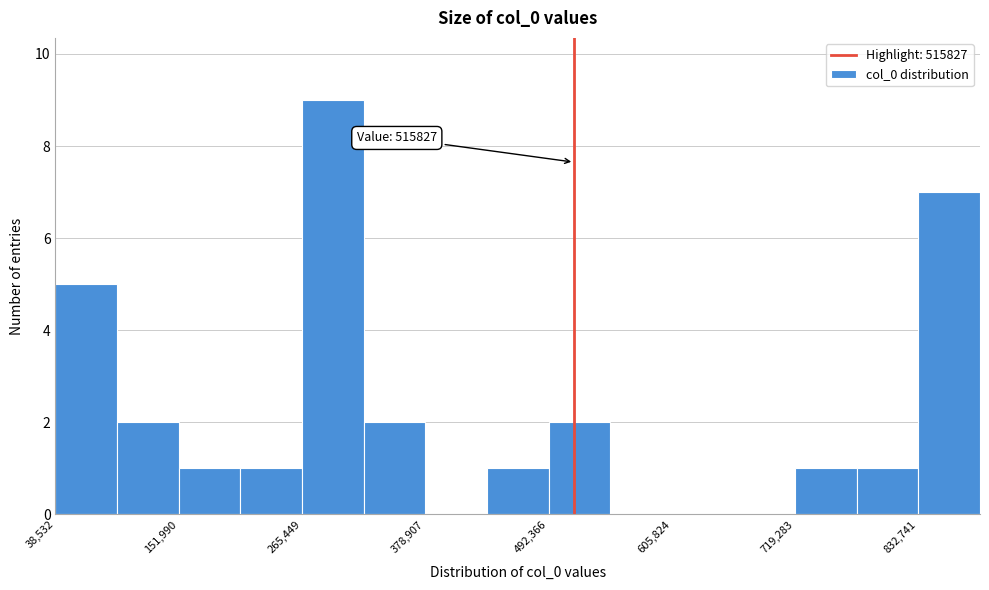

Around what value on the x-axis is the tallest bar? Give the approximate position of its centre, as read against the axis.

300000